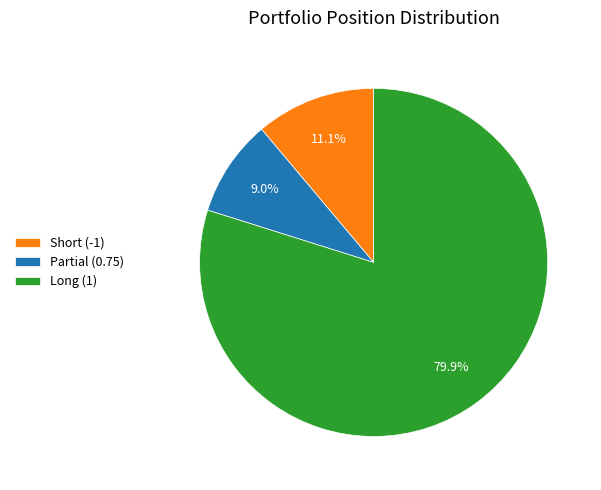

What is the smallest slice in the pie chart?

Partial (0.75)